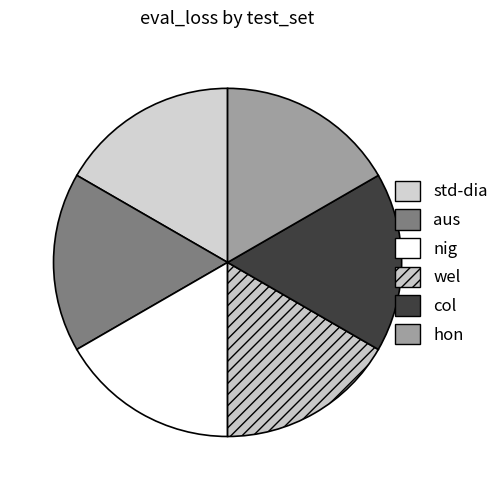

Combined, do aus and hon account for over 50%?

No